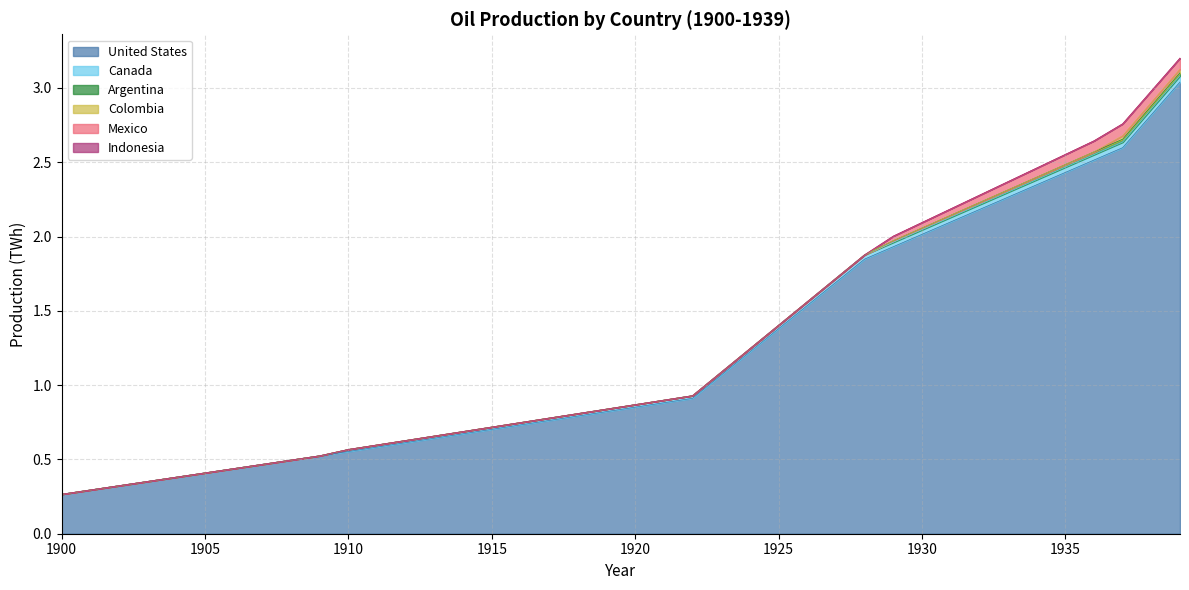

How many lines are shown in the chart?

6